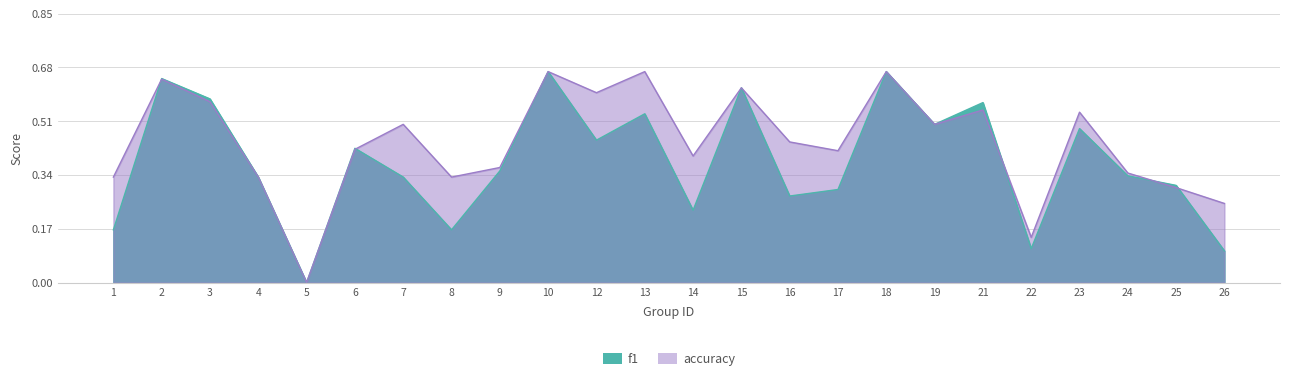

What is the sum of the f1 values at 3 and 18?

1.2